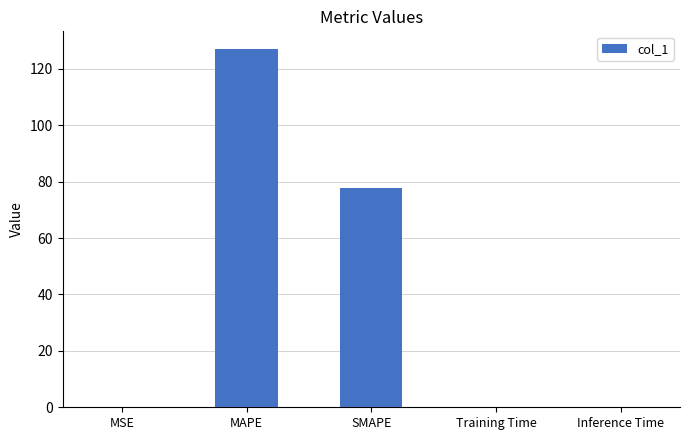

At which label is the value closest to 63?

SMAPE